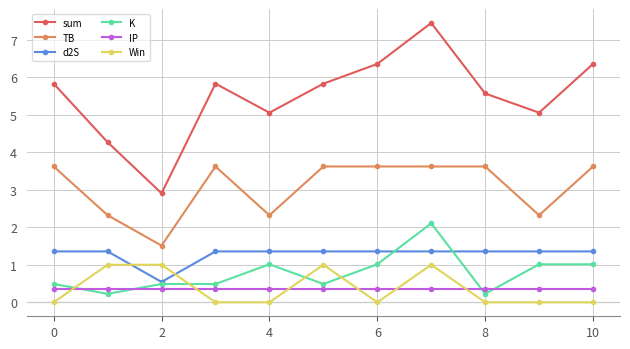

At how many categories does at least one series exceed 4?

10